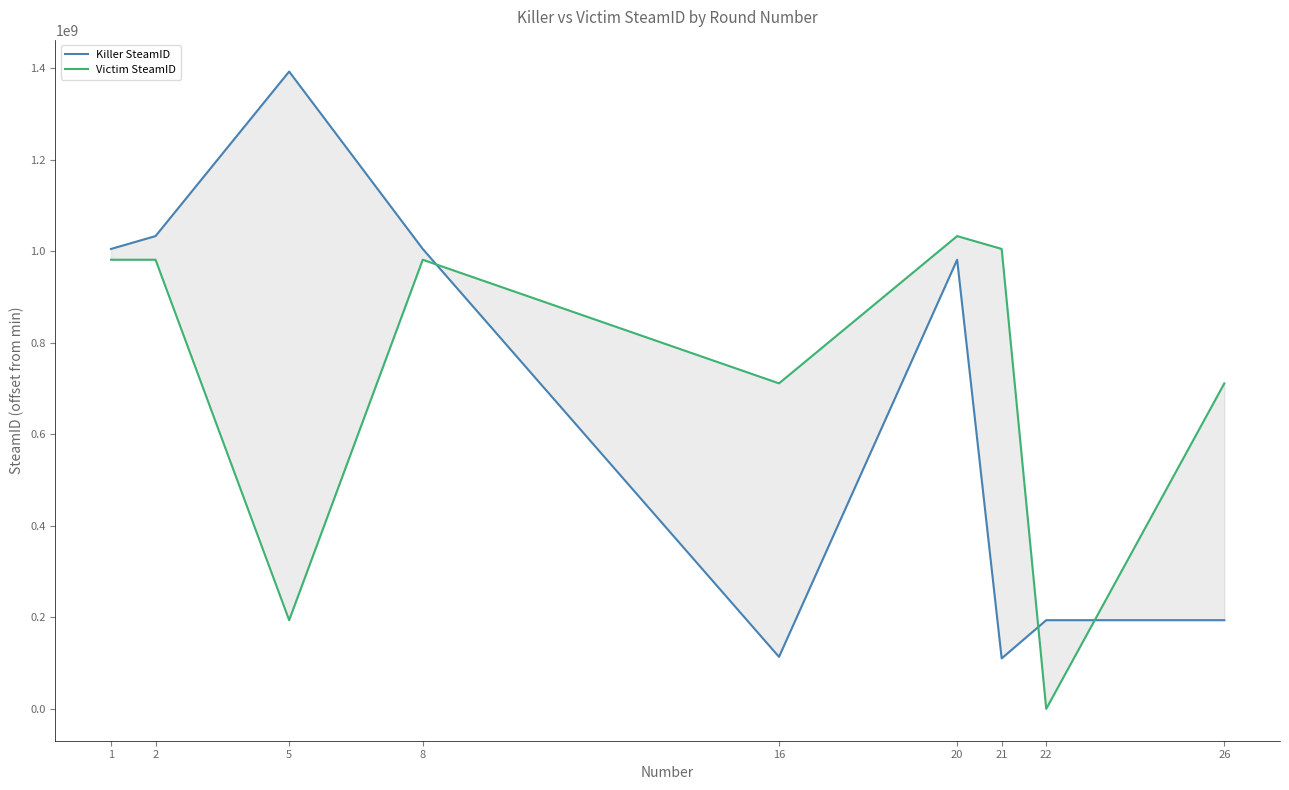

Is it true that Killer SteamID equals 567600805 at 1?

False